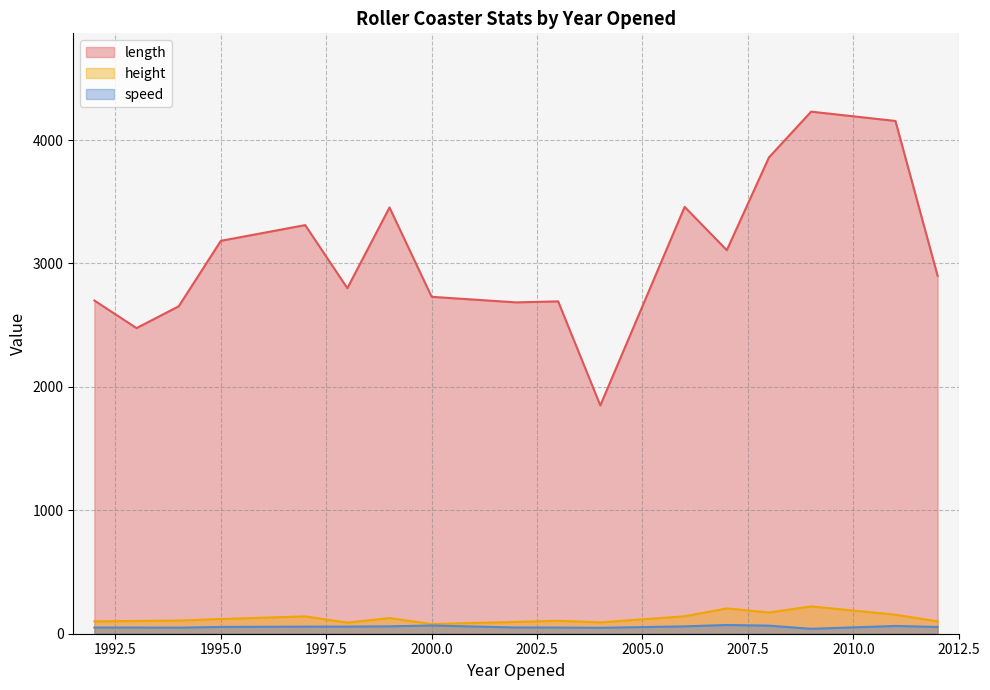

True or false: length and speed intersect in this chart.

False